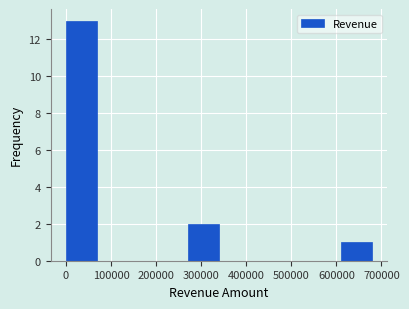

Which range on the x-axis has the tallest bar?

0 to 70000